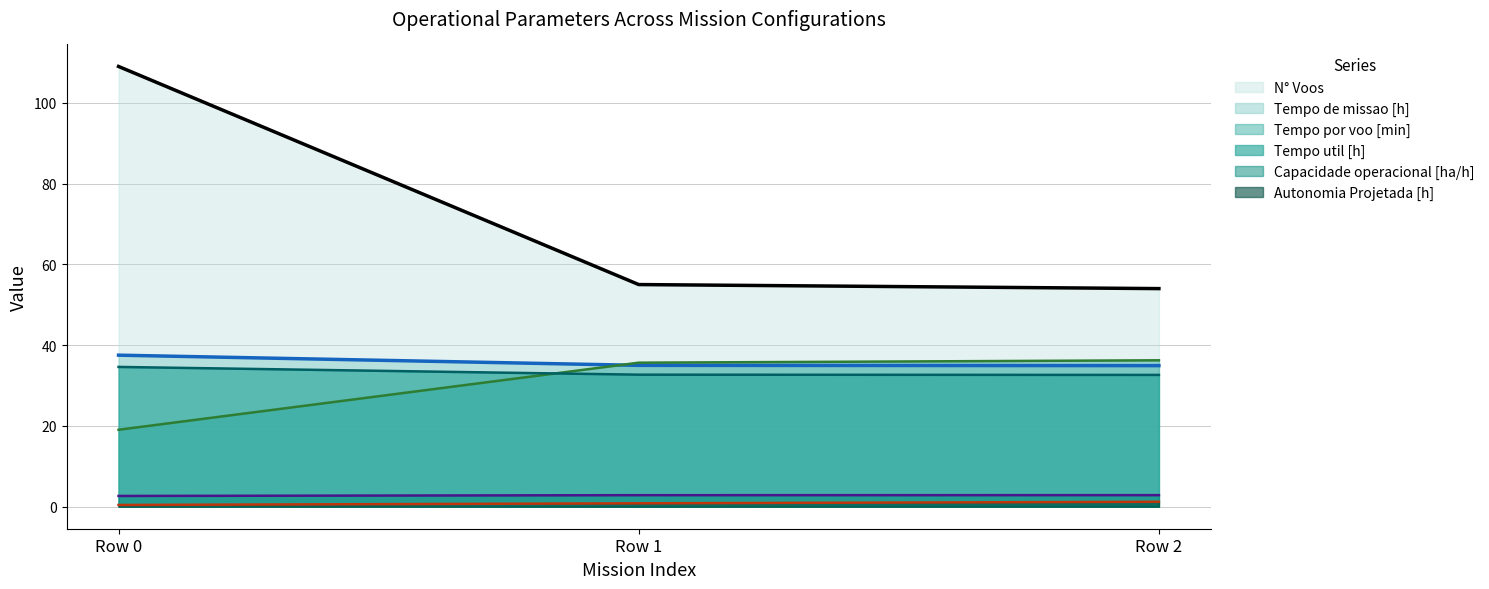

At which category does the chart reach its peak across all series?

Row 0